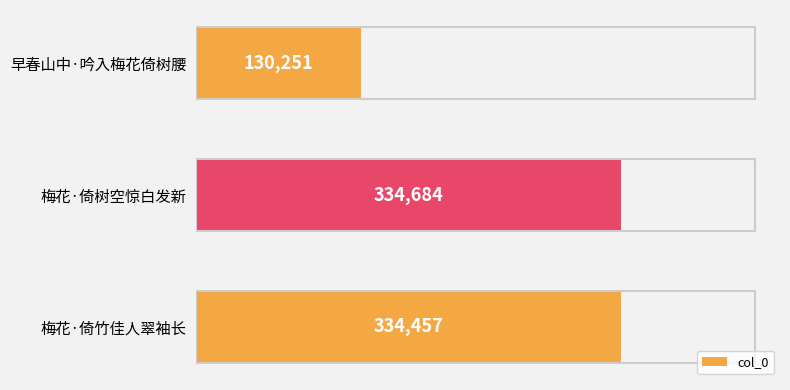

True or false: the data shows 334457 at 梅花·倚竹佳人翠袖长.

True